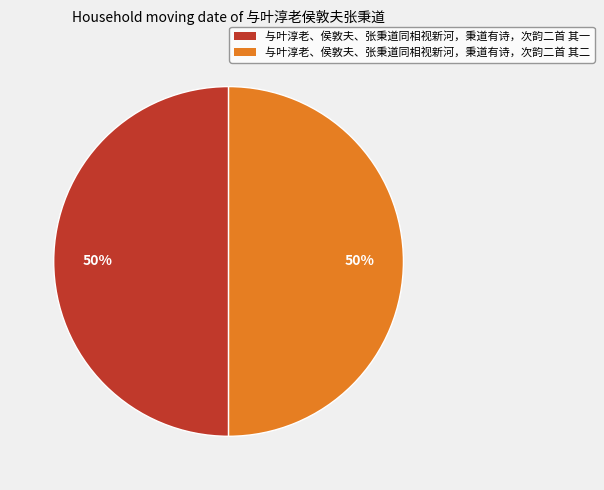

Is the sum of 与叶淳老、侯敦夫、张秉道同相视新河，秉道有诗，次韵二首 其一 and 与叶淳老、侯敦夫、张秉道同相视新河，秉道有诗，次韵二首 其二 greater than half?

Yes